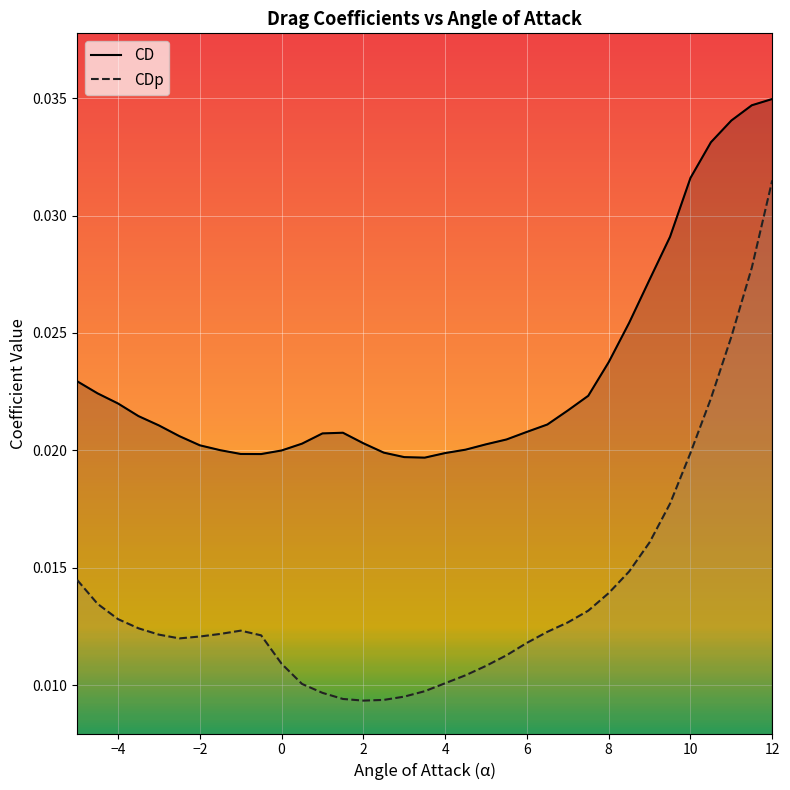

List the series in order of their peak value, lowest first.

CDp, CD